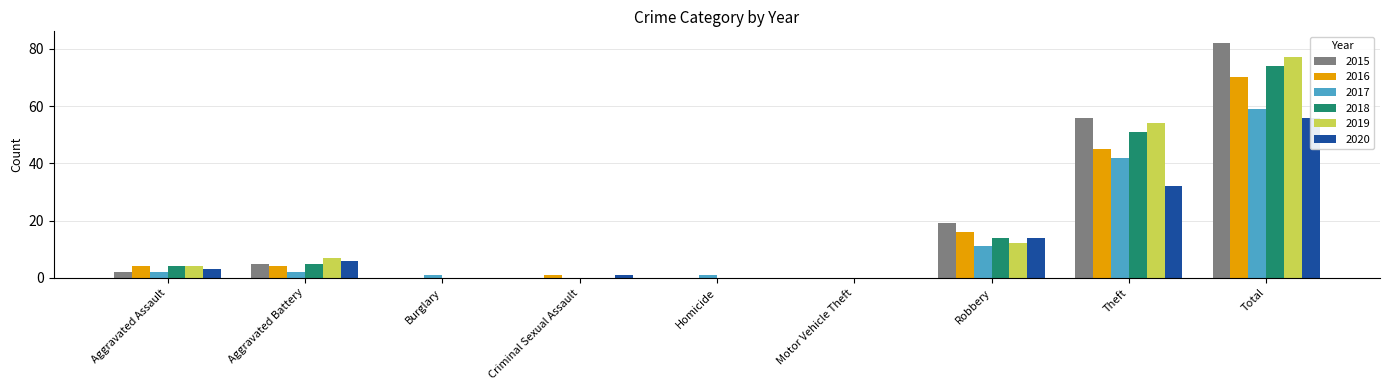

What is the total value across all series at Total?

418